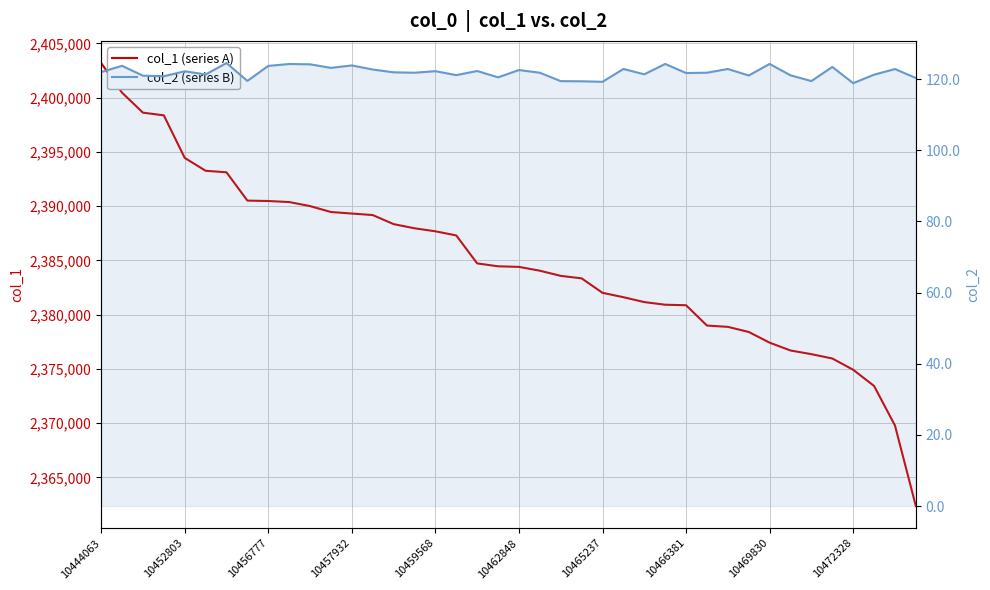

Is it true that col_2 (series B) equals 123.7 at 10456777?

True